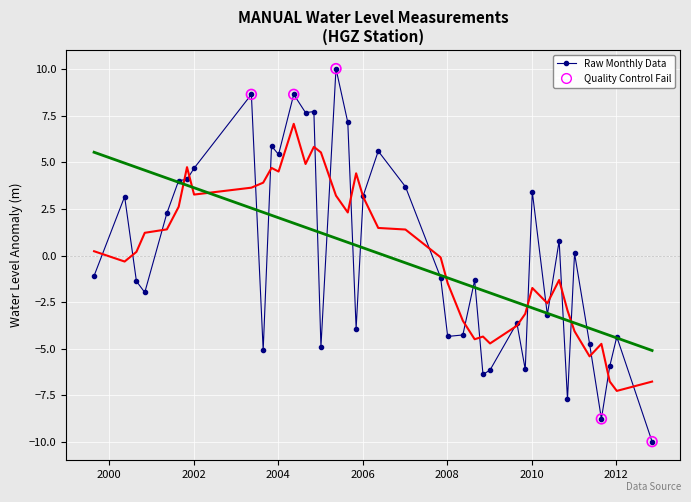

What is the greatest value displayed?

10.0